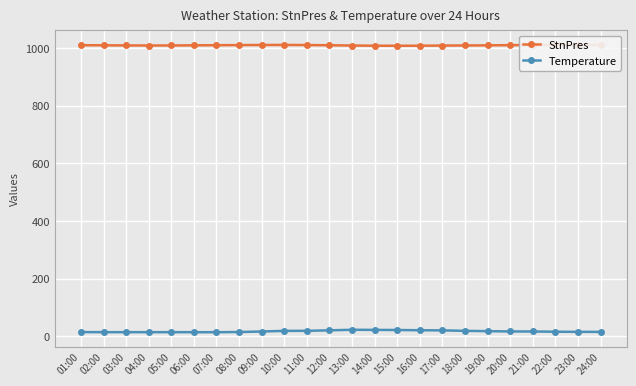

At which category does StnPres reach its first local peak?

10:00